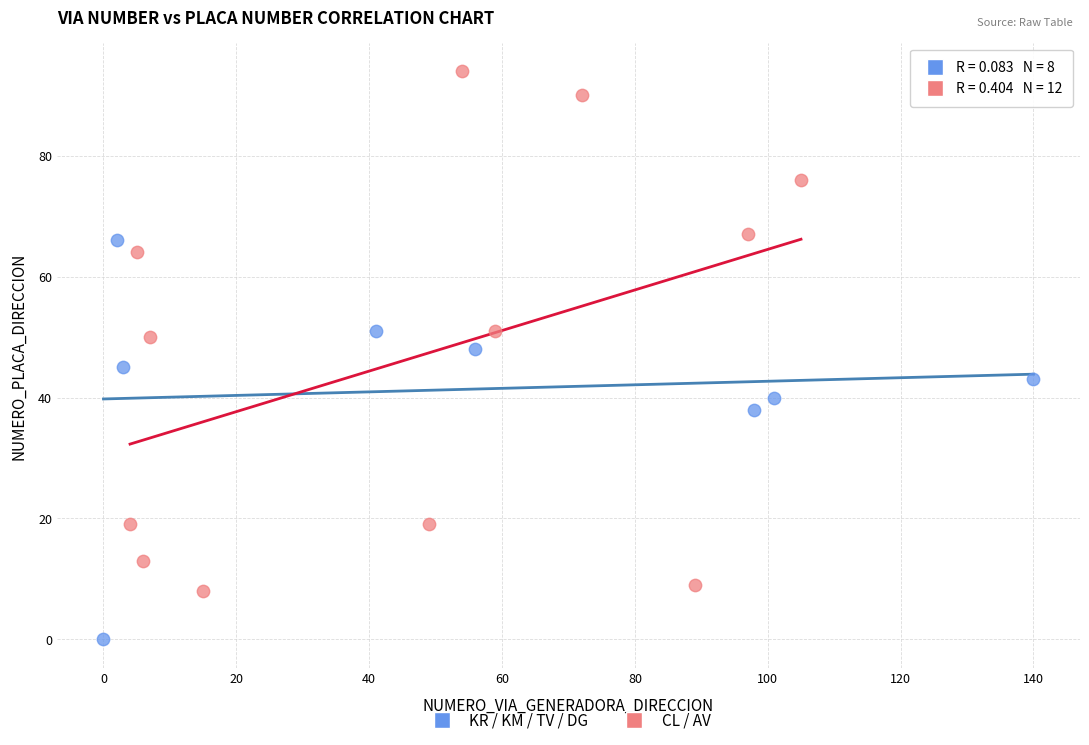

Which series has the largest Y range (max minus min)?

CL / AV